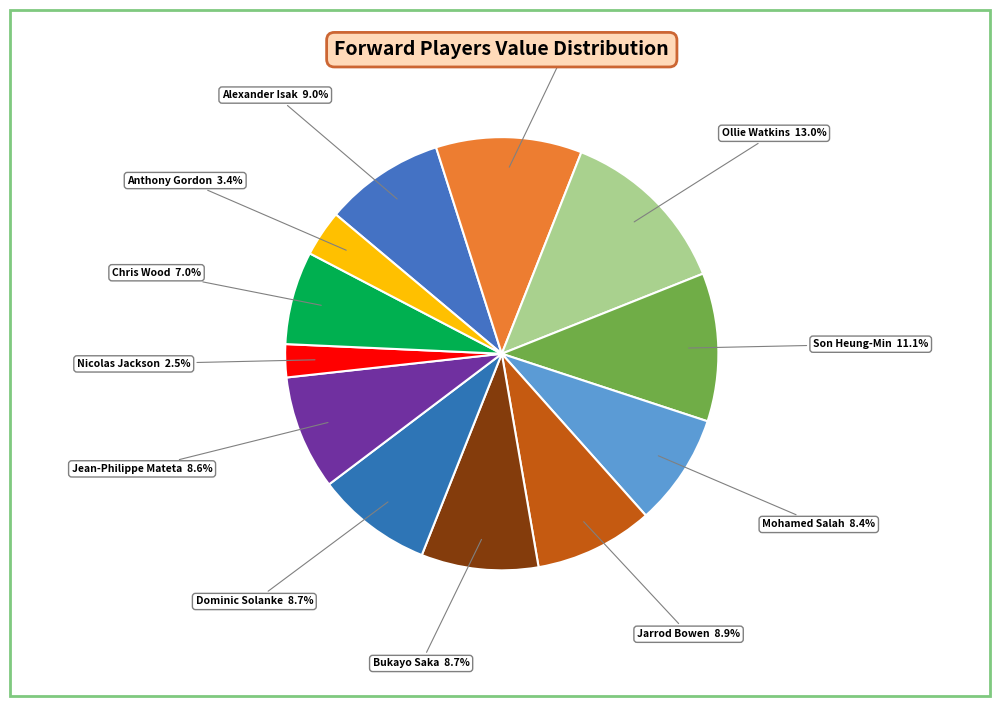

Which has a higher value, Anthony Gordon or Mohamed Salah?

Mohamed Salah